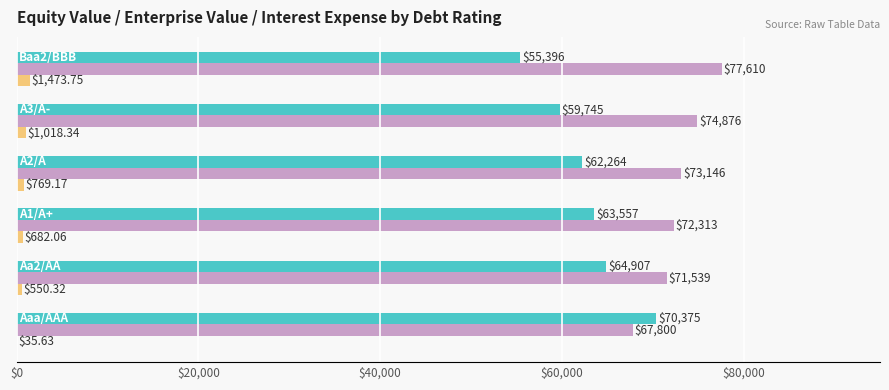

Count the number of categories in the chart.

6